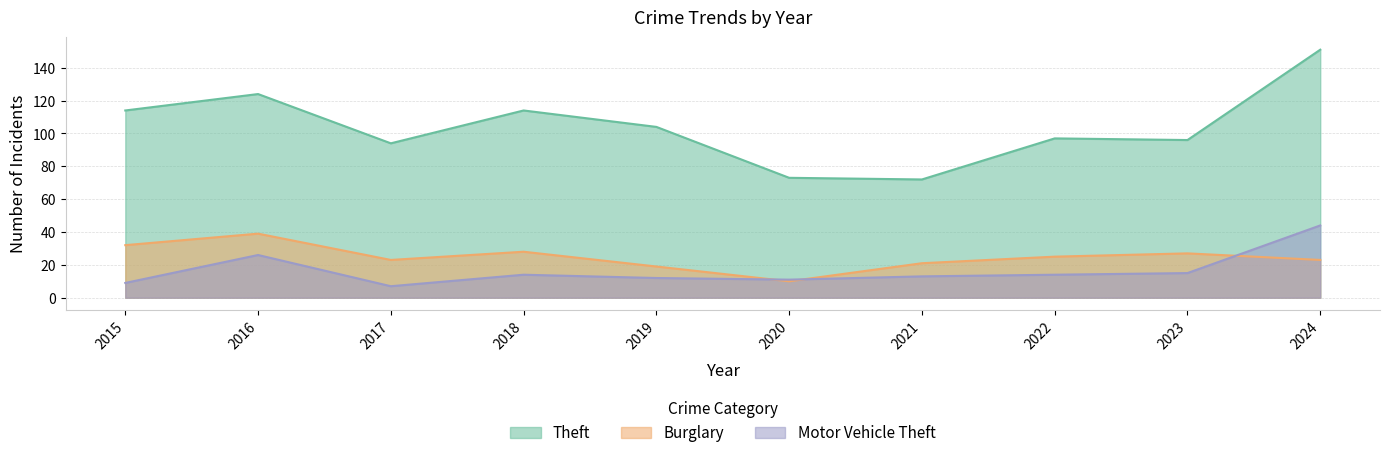

Does the chart have visible grid lines?

Yes